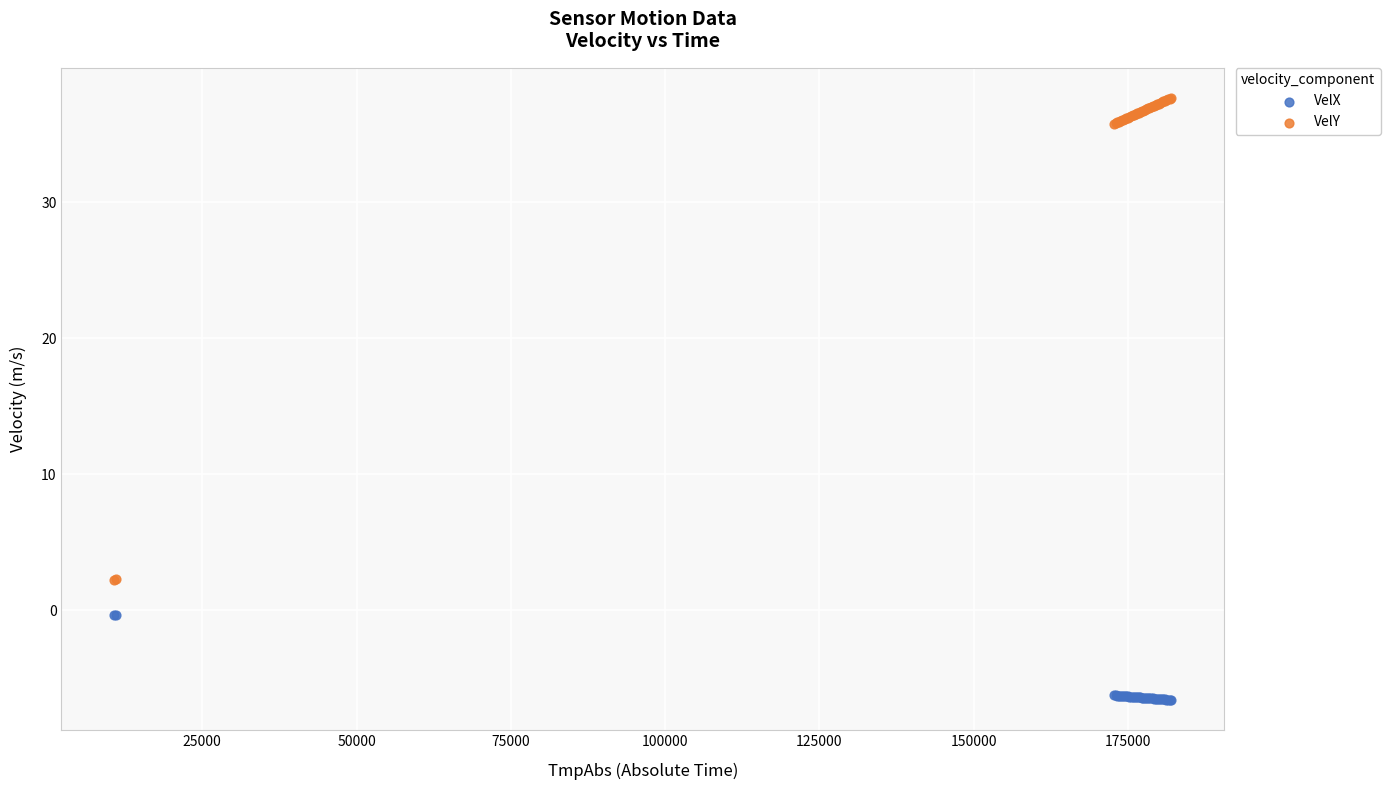

Which series contains the highest Y value?

VelY